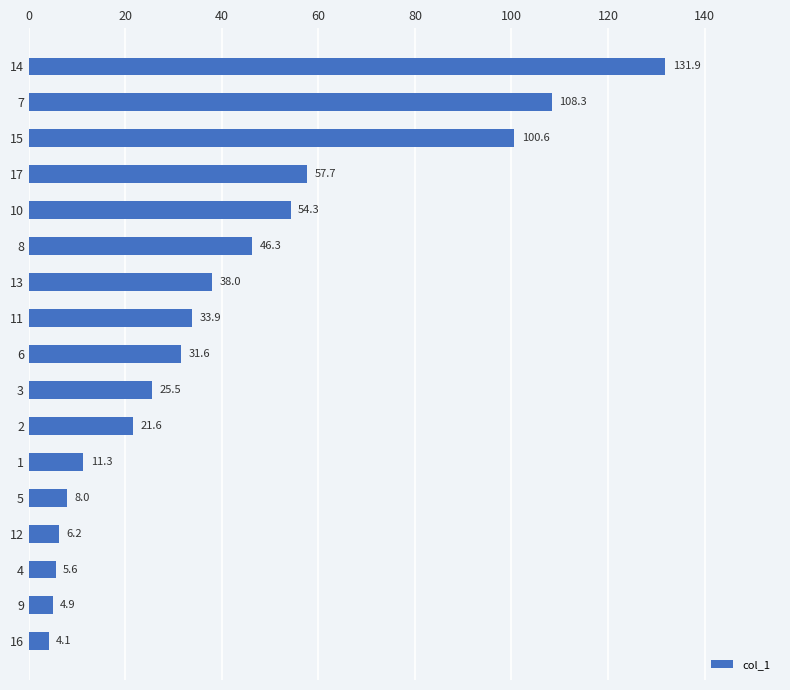

What is the difference between the maximum and second lowest values?

127.0